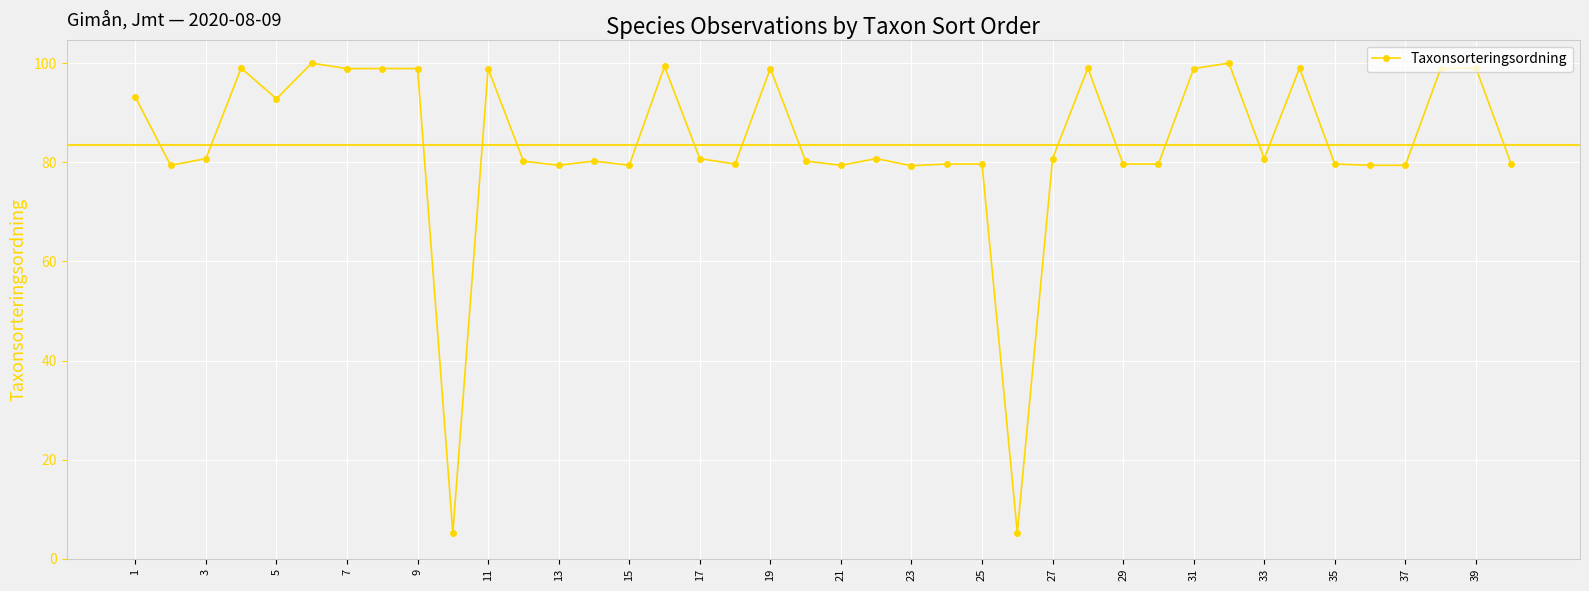

How many lines are shown in the chart?

1